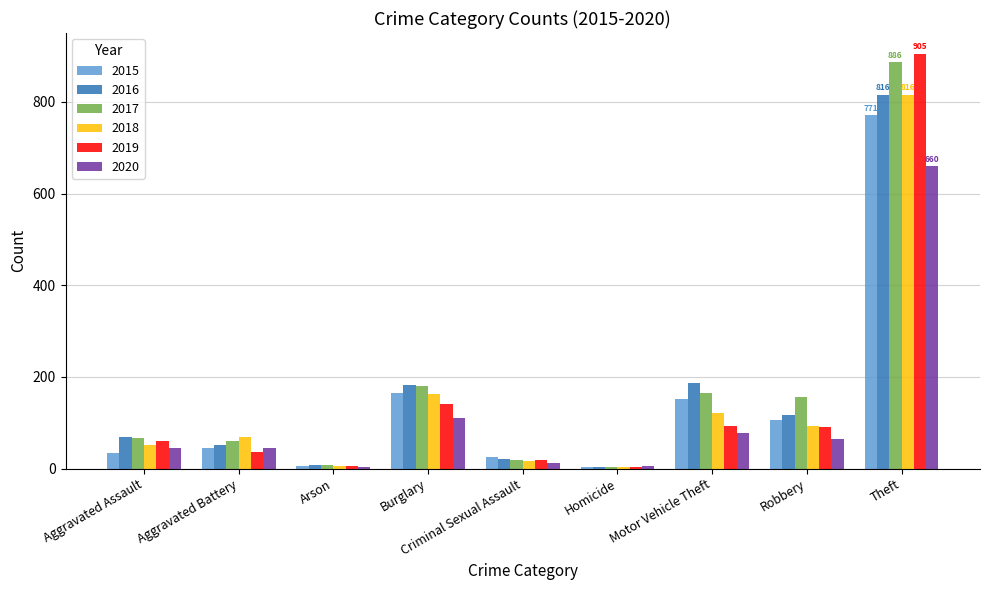

Which series has the largest range (max minus min)?

2019